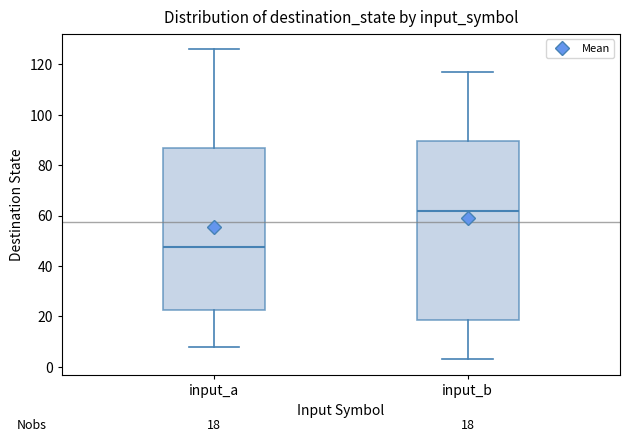

Which box has the lowest median line?

input_a